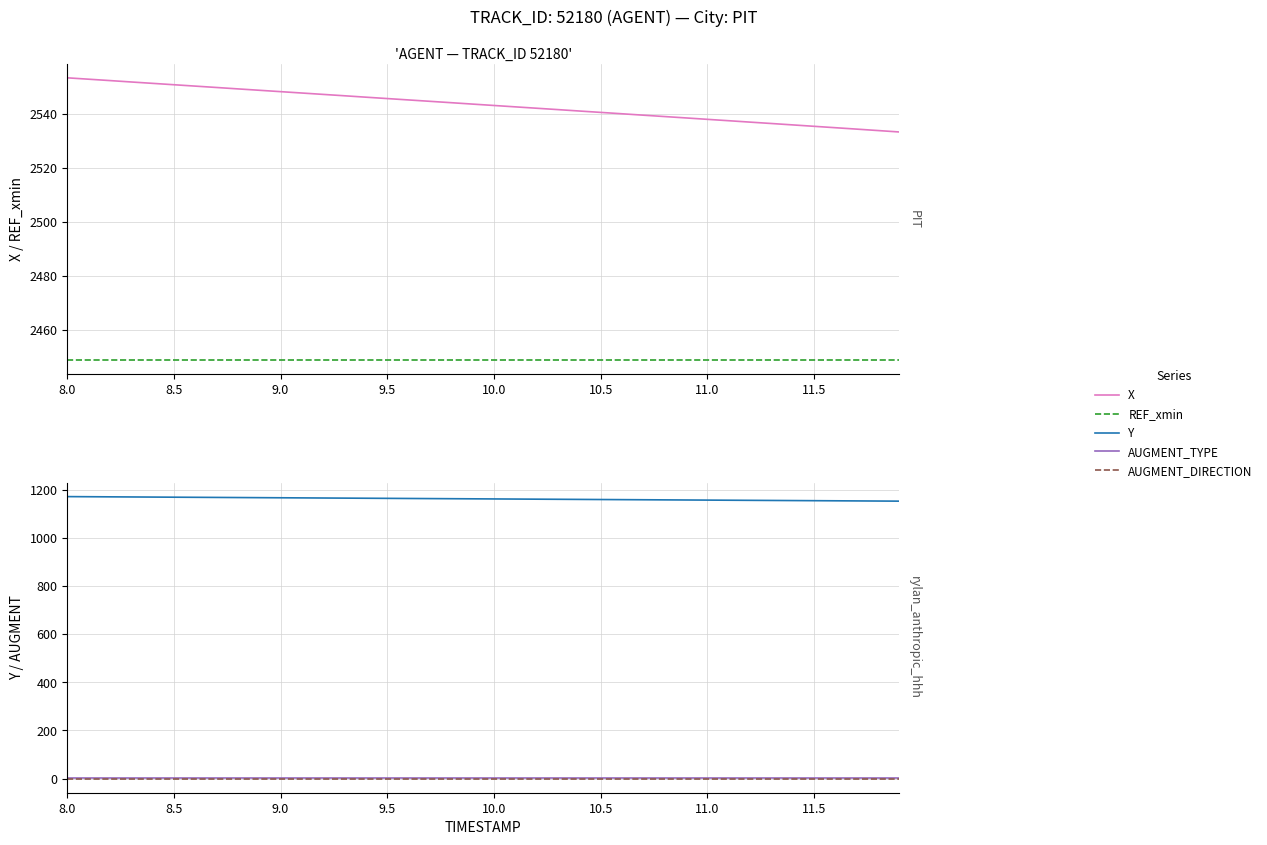

Is it true that Y equals 583.1 at 27?

False